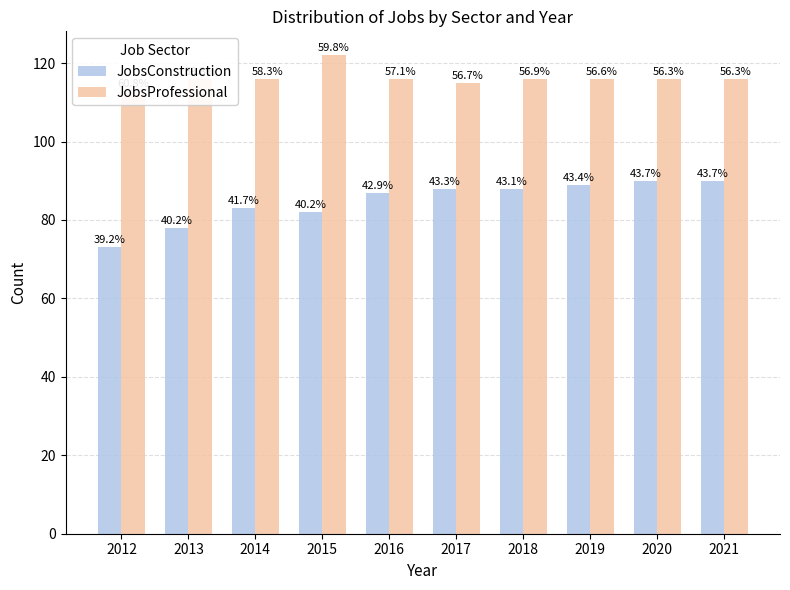

Is the value of JobsConstruction at 2016 greater than the value of JobsProfessional at 2020?

No